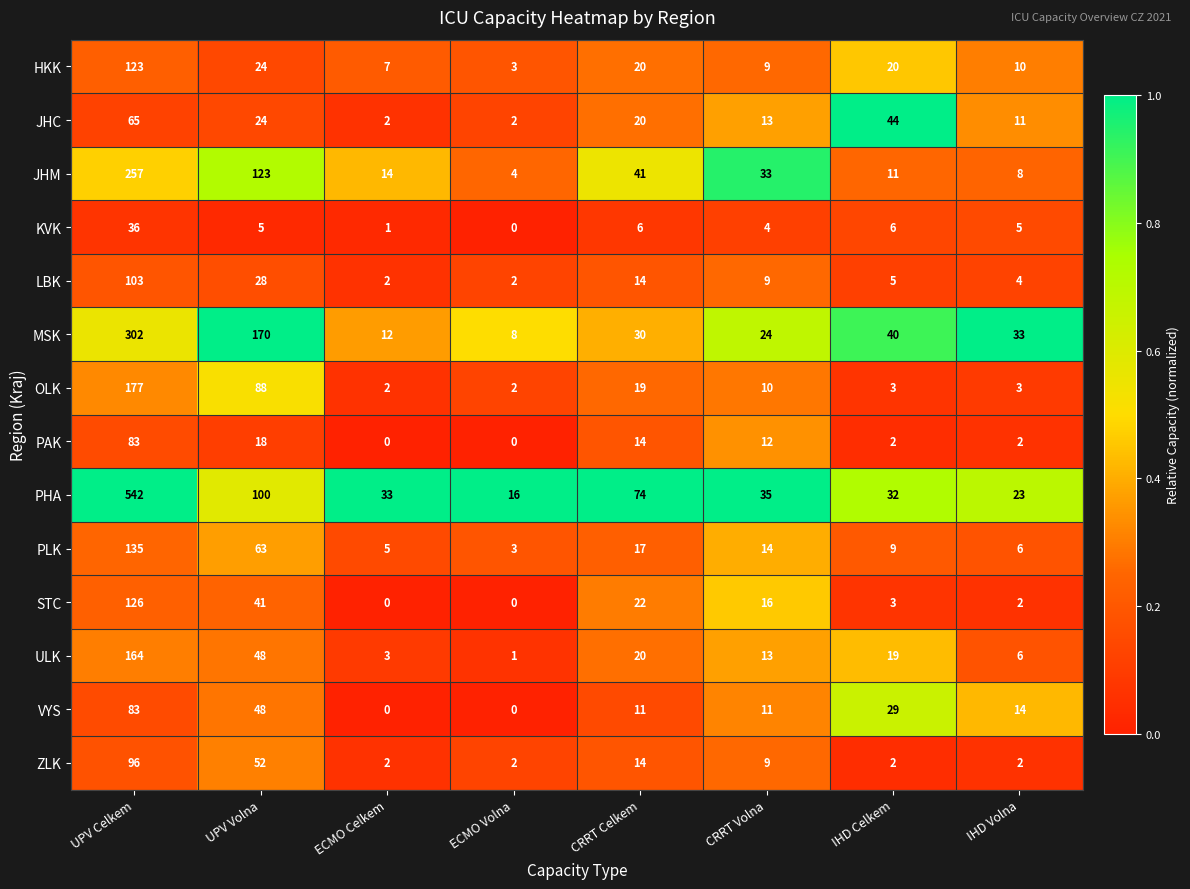

Which category has the lowest value in the HKK series?

ECMO Volna